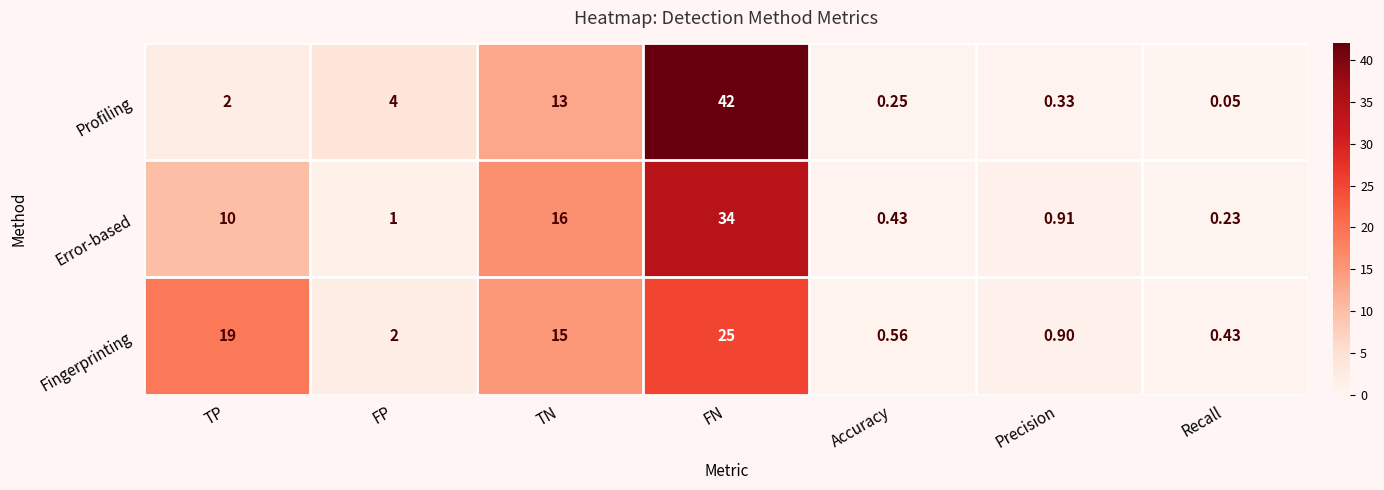

At which category does the chart reach its minimum across all series?

Recall